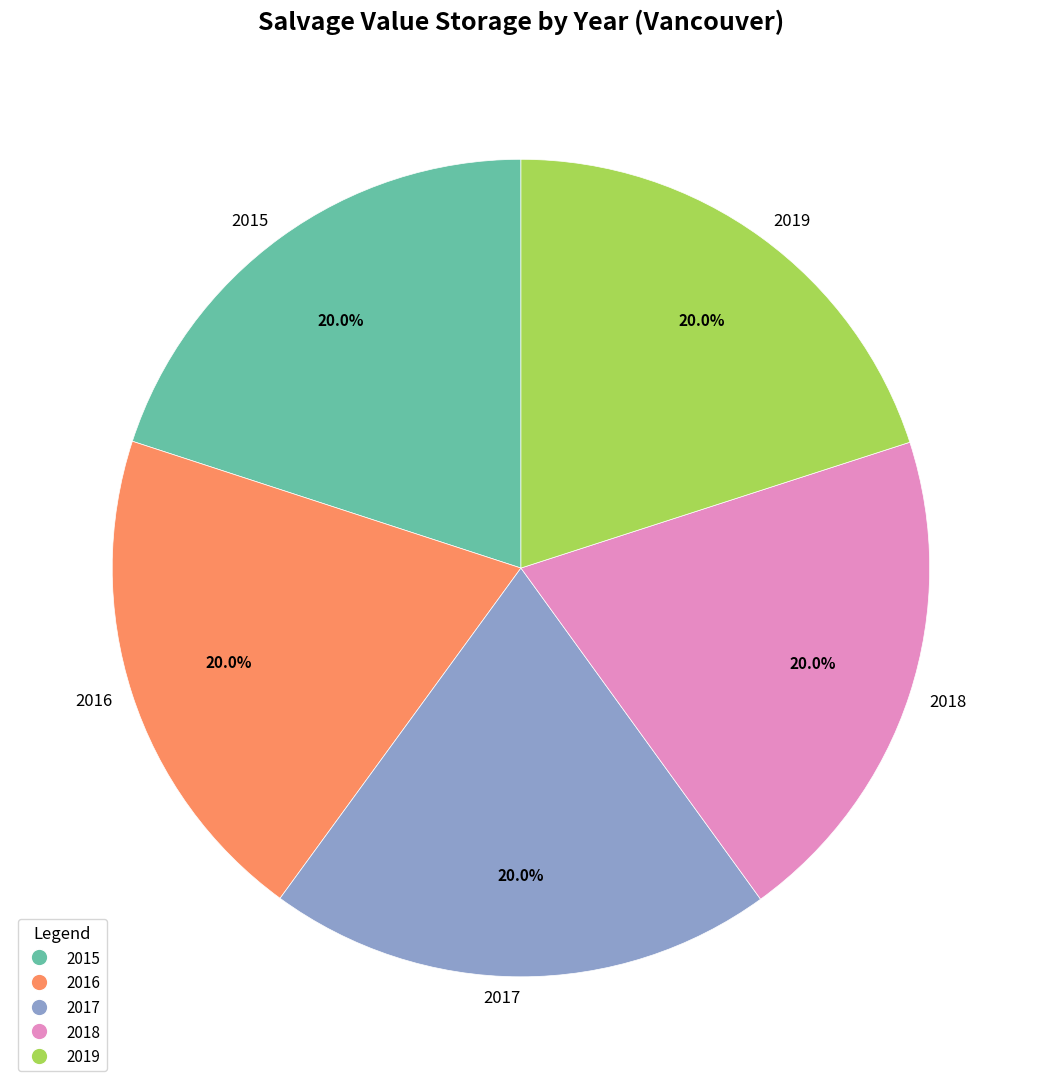

Is there any slice that represents more than half of the pie?

No